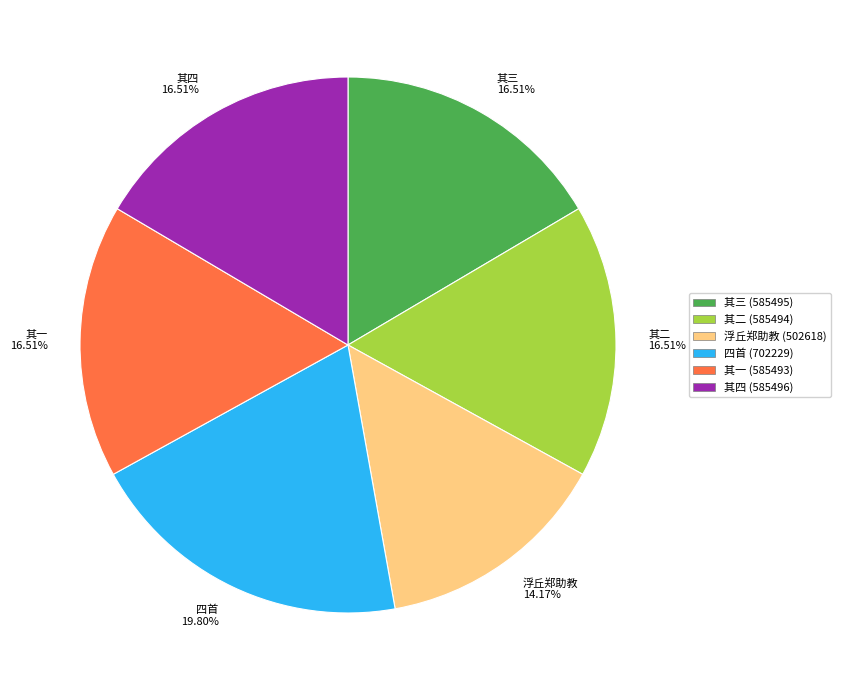

Between 其一 and 浮丘郑助教, which is larger?

其一